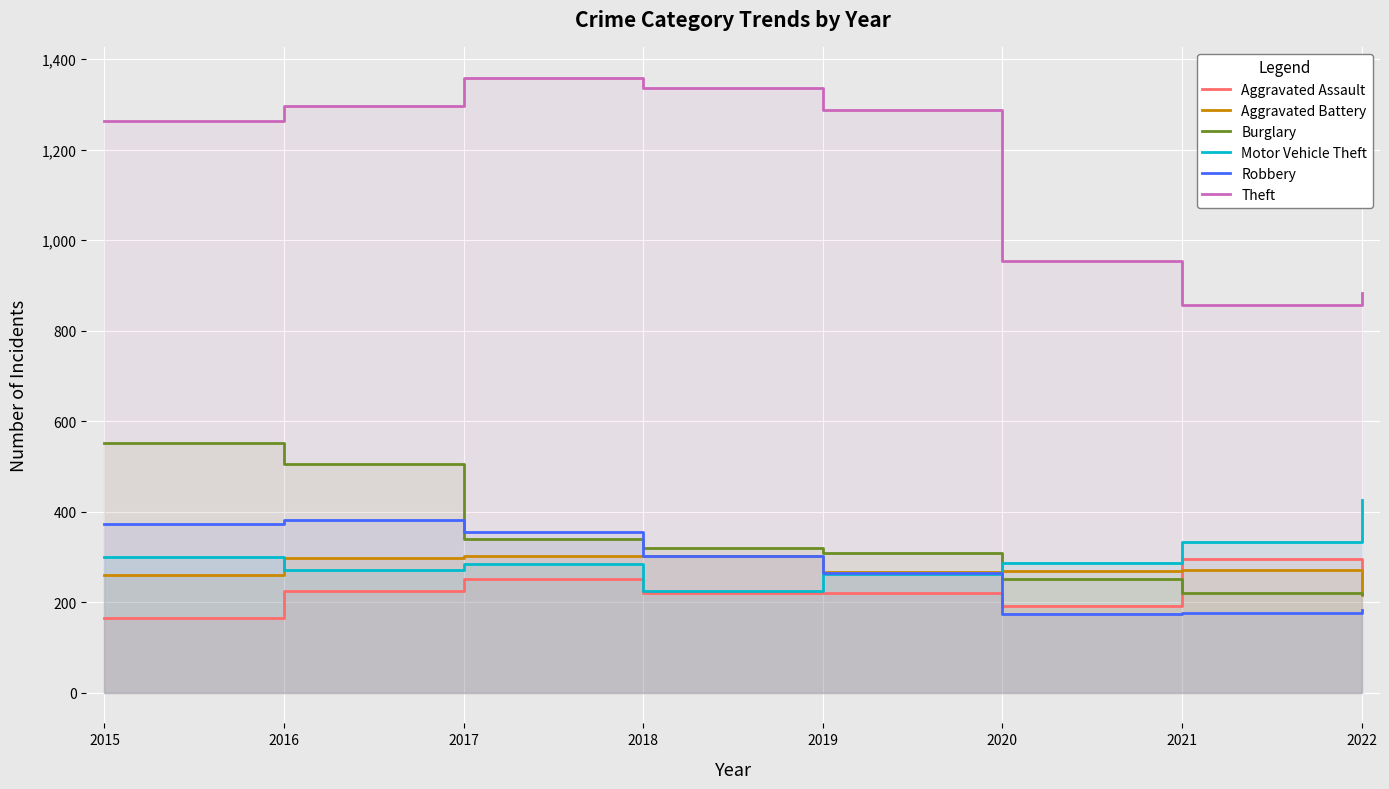

Which series ends up on top after the final intersection of Aggravated Battery and Motor Vehicle Theft?

Motor Vehicle Theft